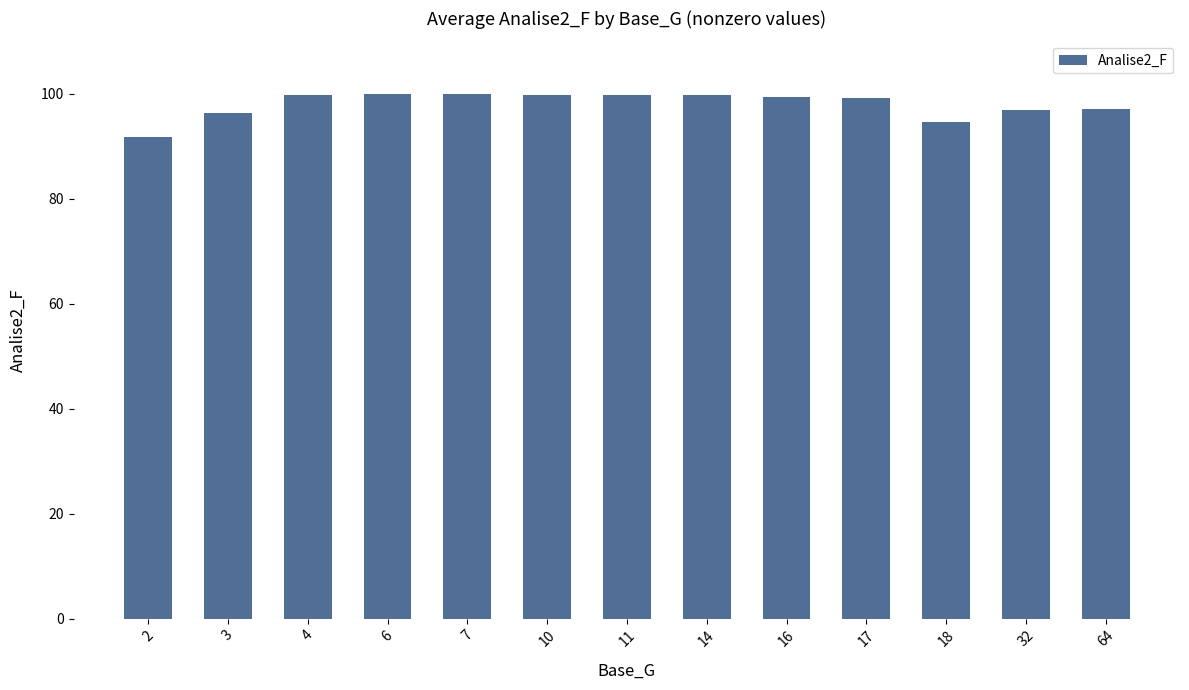

Which has a higher value, 18 or 64?

64